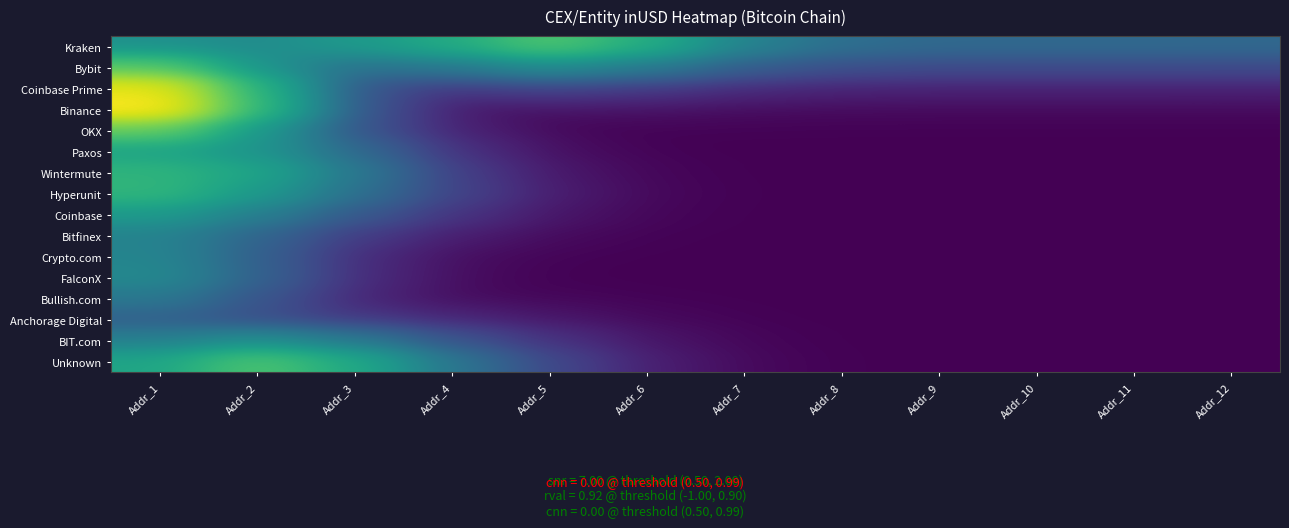

At how many categories does at least one series exceed 3540233984?

3